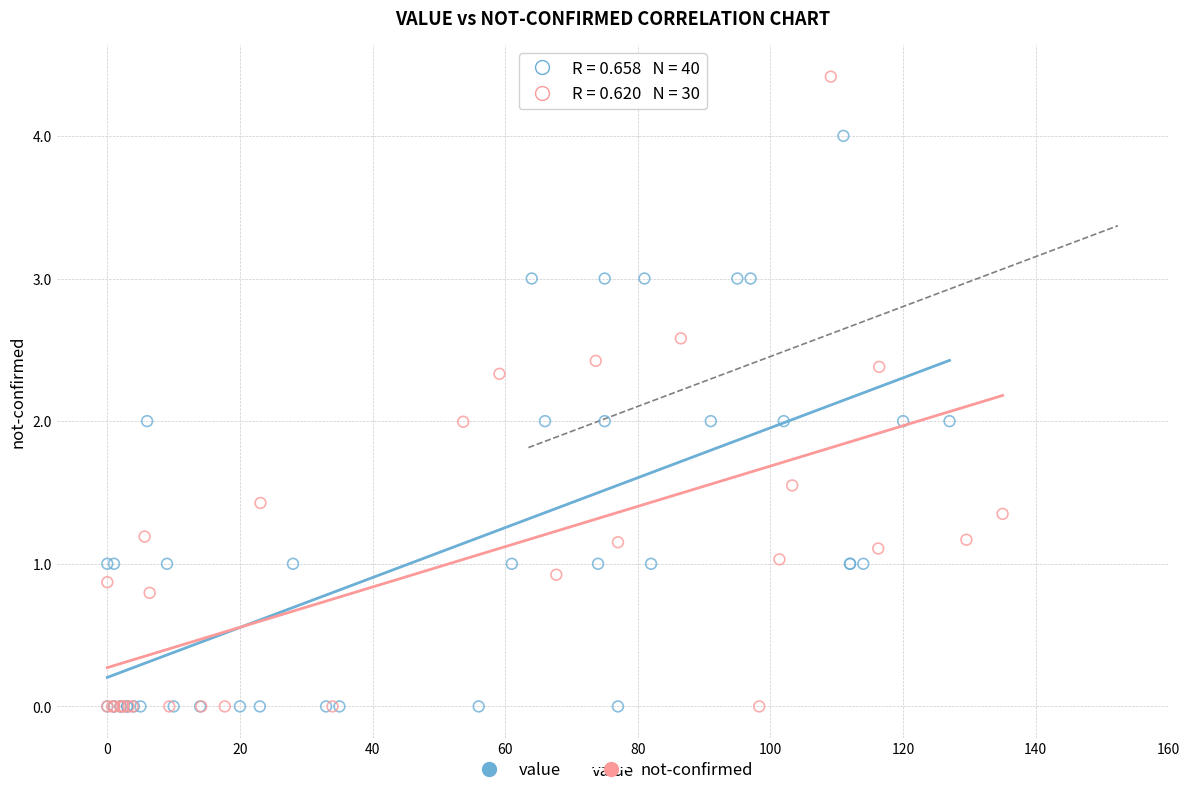

Which series has the widest spread of Y values?

not-confirmed